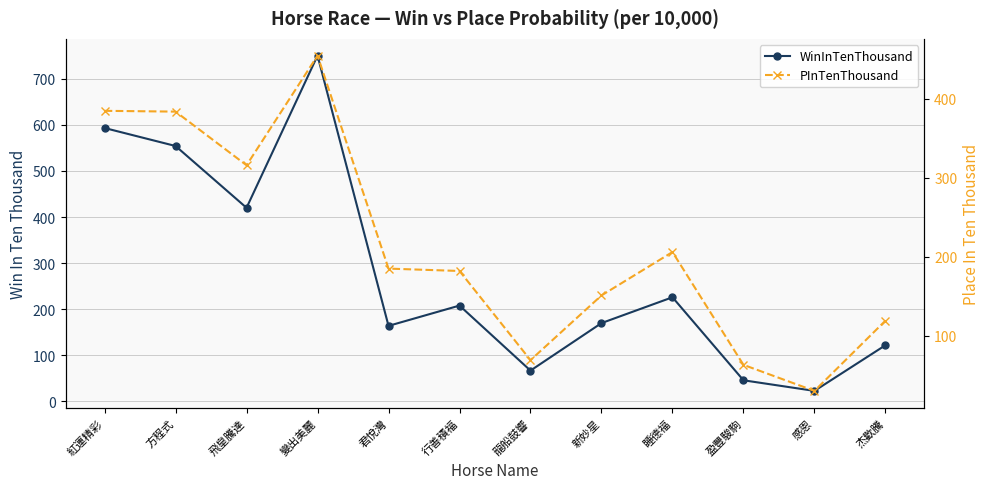

Which series has the widest spread of values?

WinInTenThousand